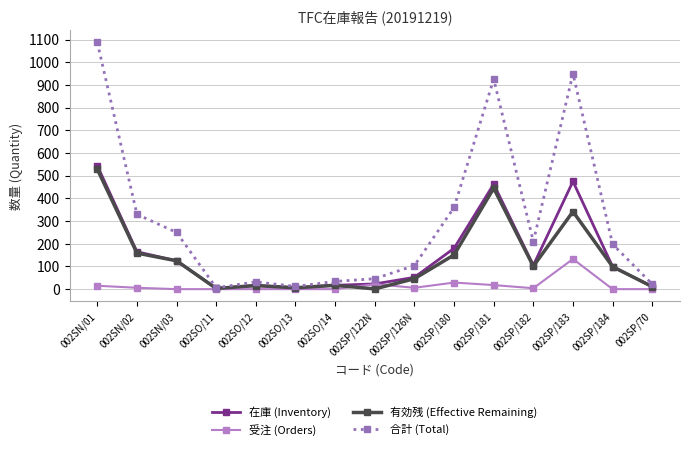

How many data points in 有効残 (Effective Remaining) are less than 99?

7